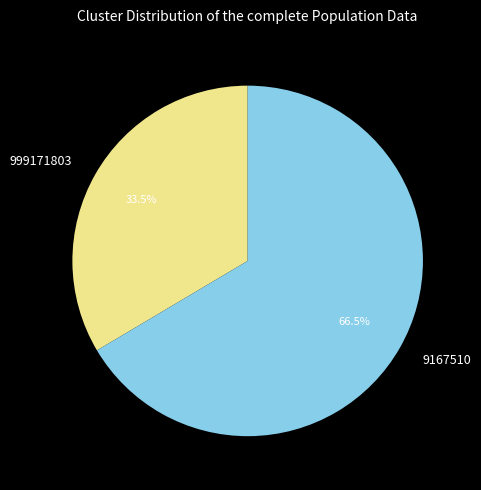

Is there a majority slice in this chart?

Yes